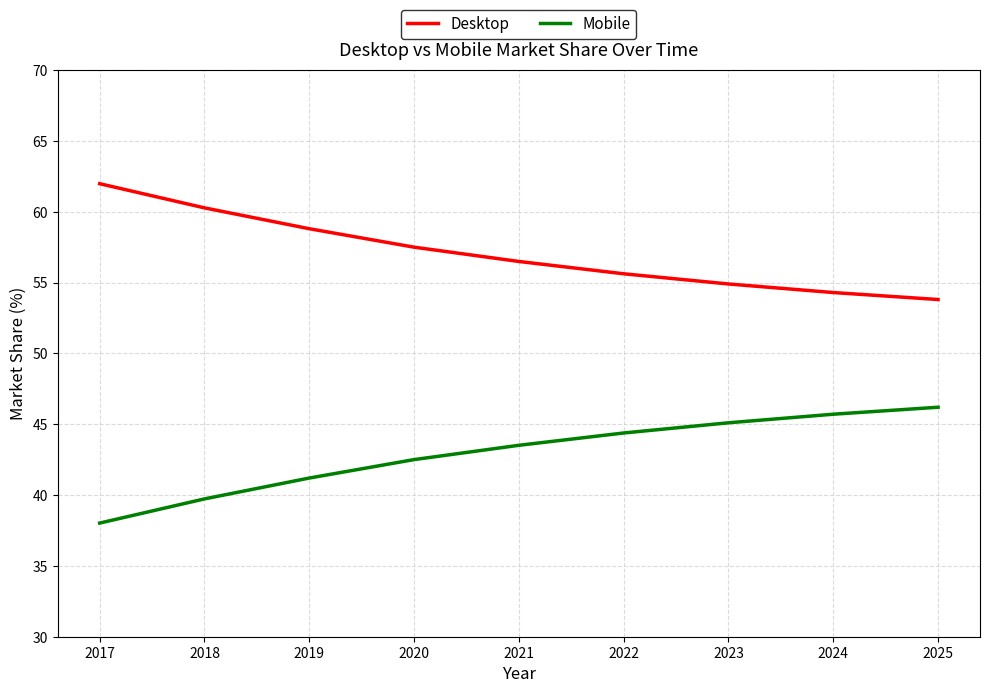

Reading left to right, extract all data points from this chart.

Desktop: 62.0	60.3	58.8	57.5	56.5	55.6	54.9	54.3	53.8
Mobile: 38.0	39.7	41.2	42.5	43.5	44.4	45.1	45.7	46.2